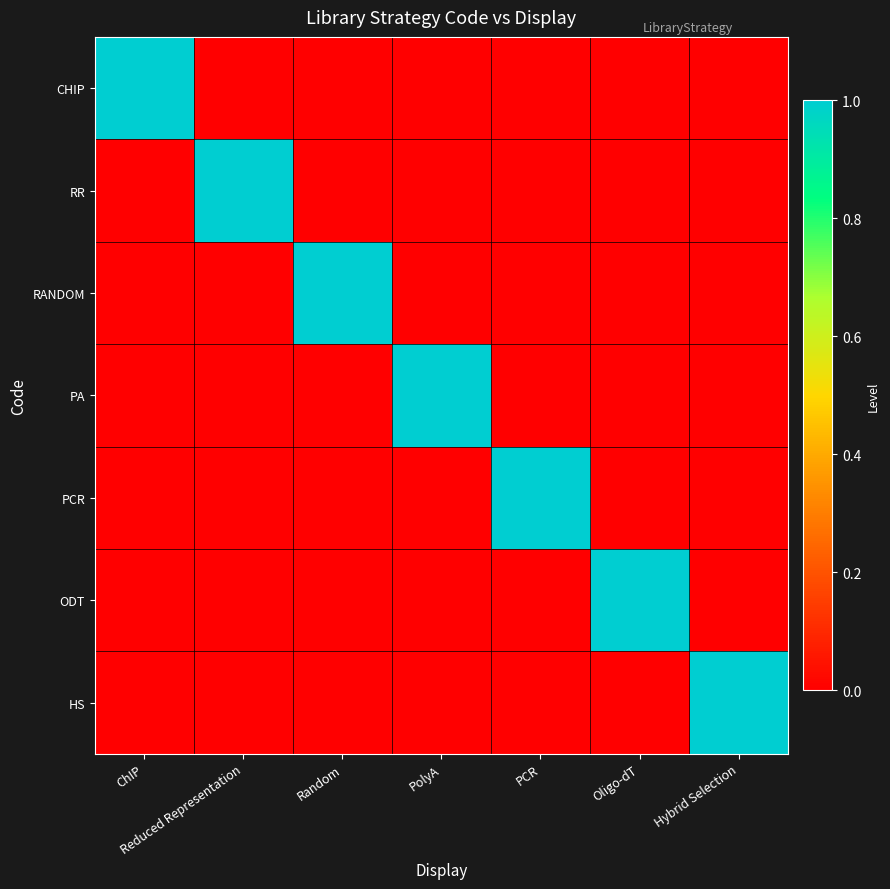

How many categories are shown in the chart?

7